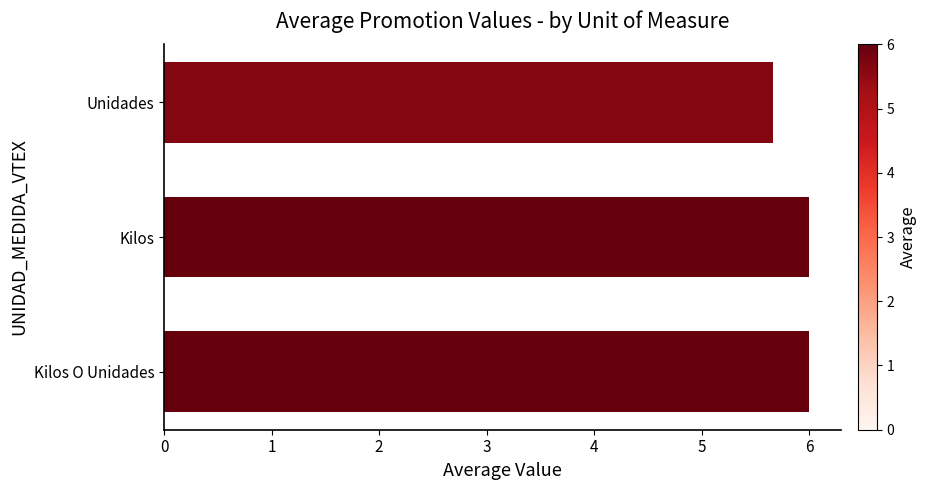

What is the average value?

5.9